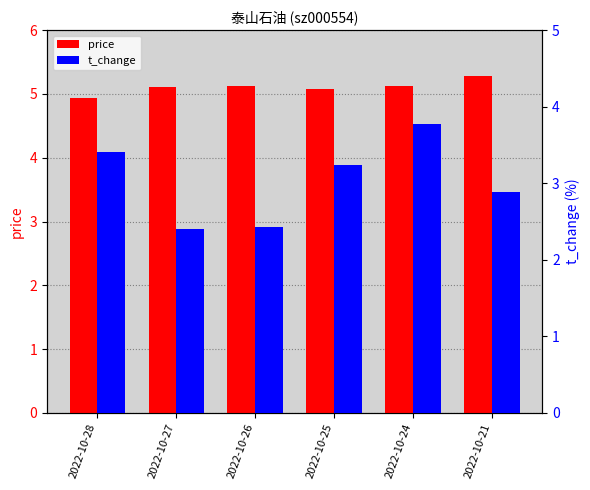

List the series in order of their overall mean, lowest first.

t_change, price